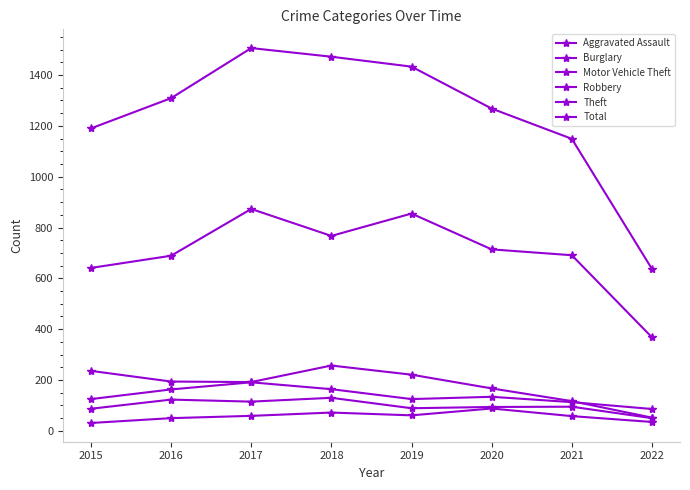

Is this an area chart (filled region under the line)?

No